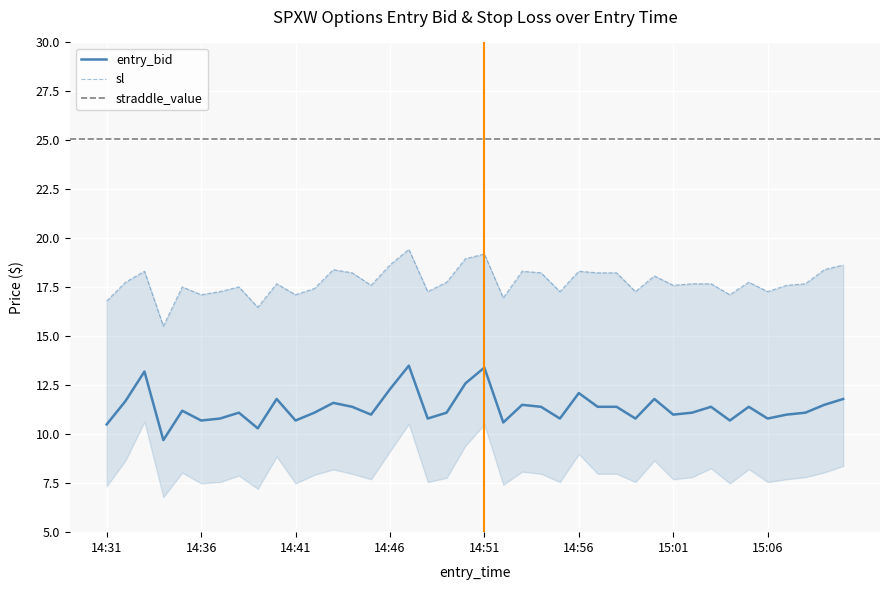

What is the minimum value for entry_bid?

9.7